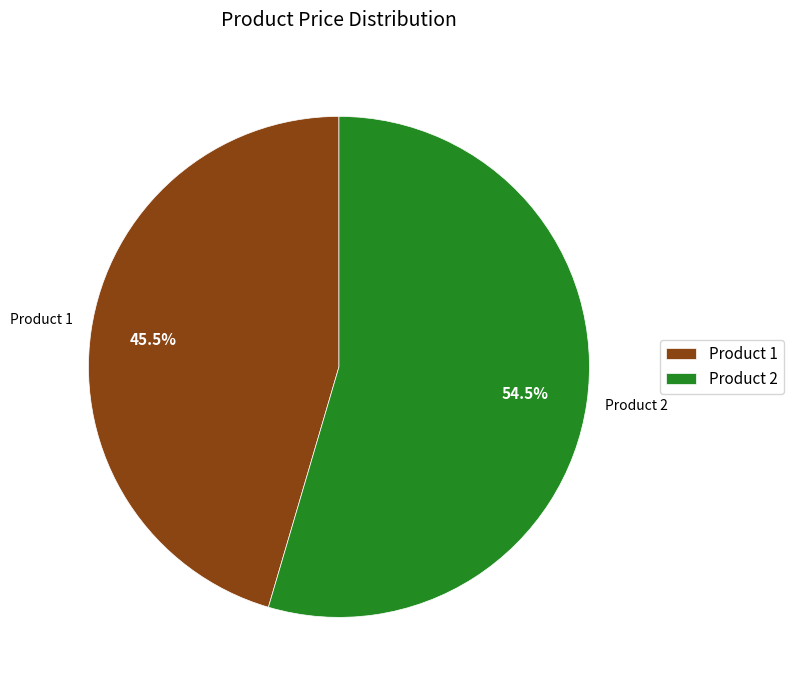

How many slices are in this pie chart?

2